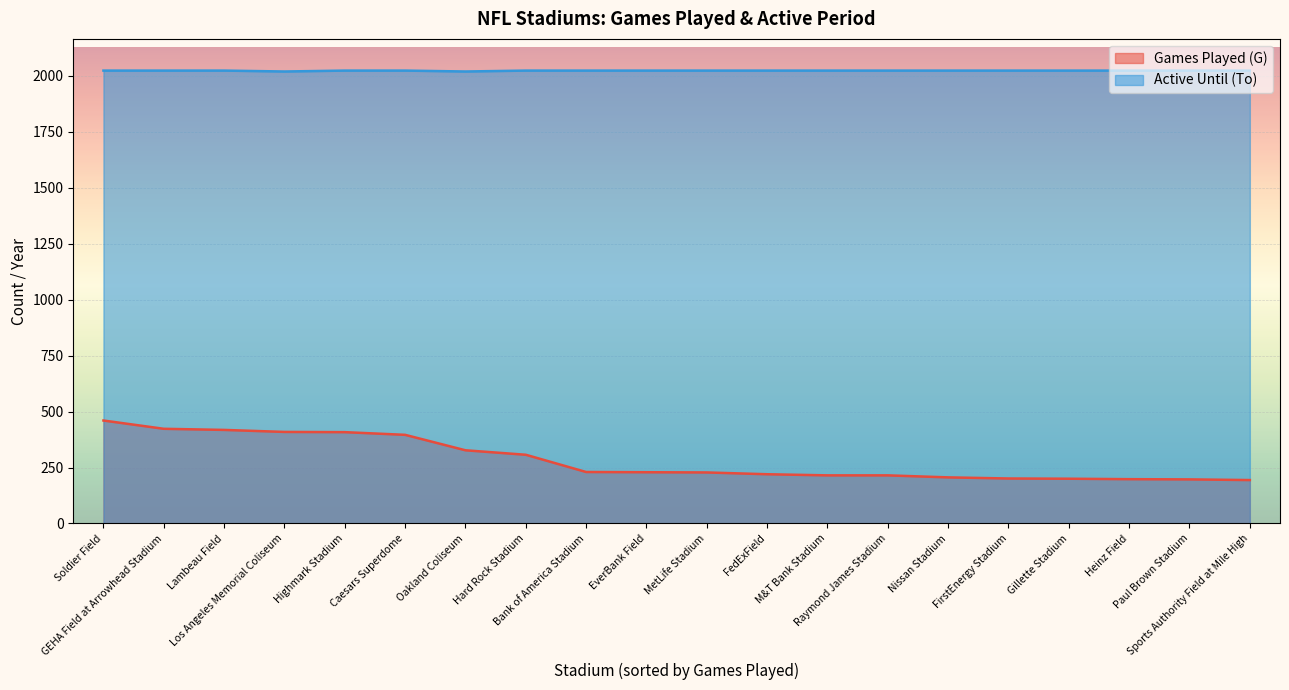

List the series in order of their peak value, lowest first.

Games Played (G), Active Until (To)